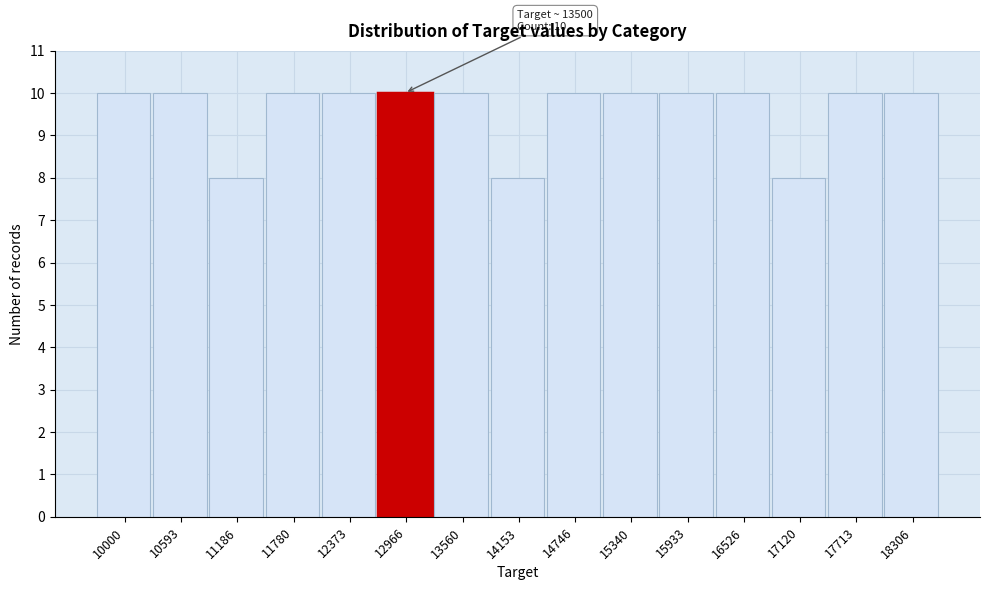

Reading left to right, extract all data points from this chart.

10	10	8	10	10	10	10	8	10	10	10	10	8	10	10